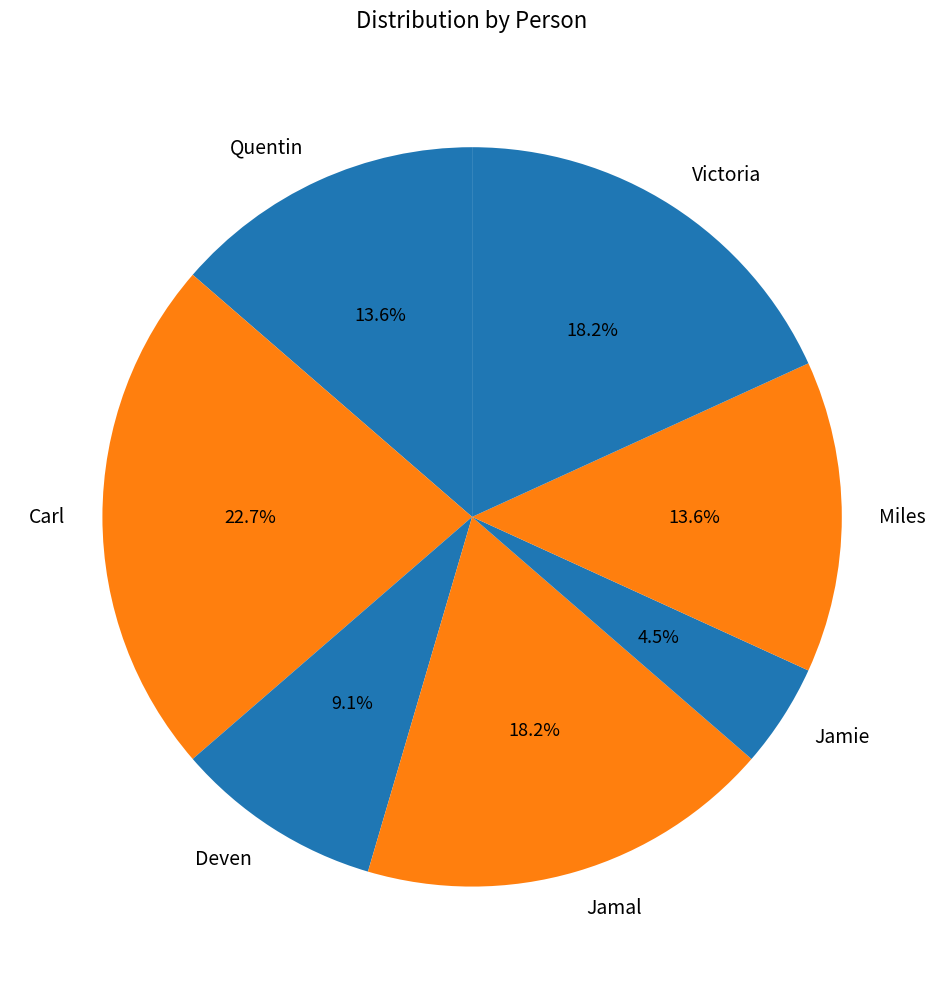

Which category has the smallest portion of the pie?

Jamie